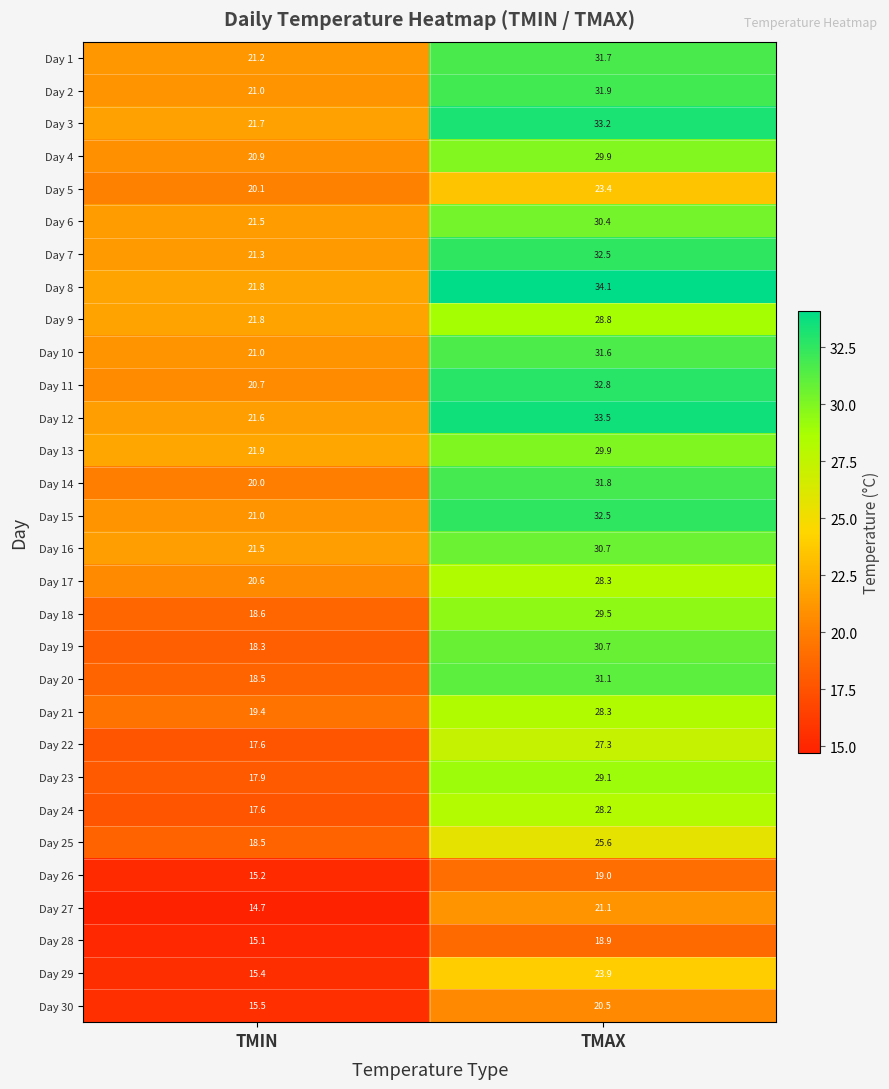

What is the difference between the Day 18 values at TMAX and TMIN?

10.9